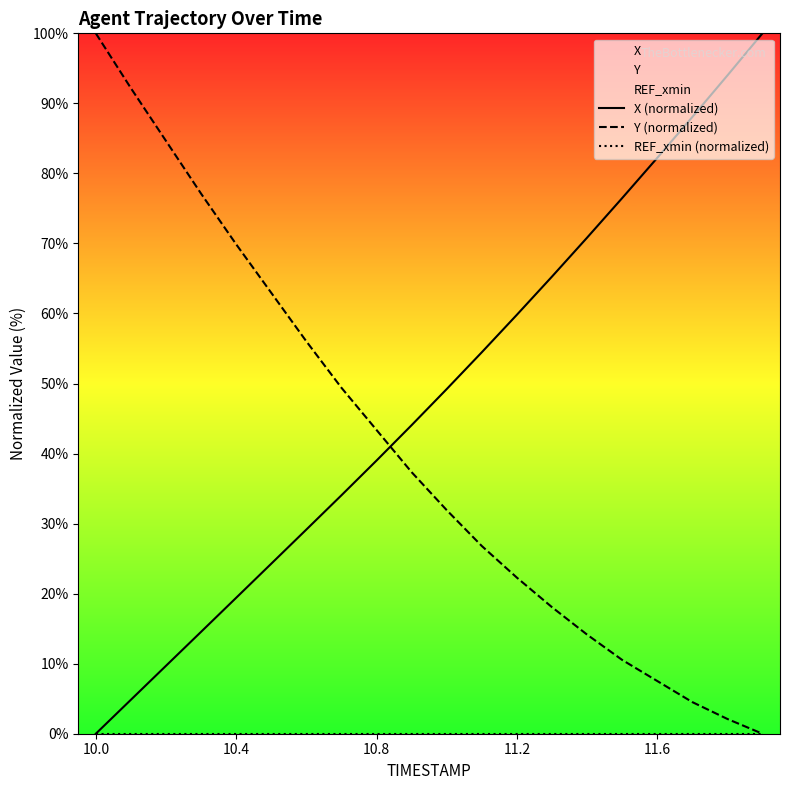

Reading left to right, transcribe all the data shown in this chart.

X (normalized): 0.0	4.8	9.7	14.5	19.4	24.3	29.1	34.0	39.0	44.1	49.2	54.5	59.8	65.3	70.8	76.5	82.2	88.0	94.0	100.0
Y (normalized): 100.0	92.2	84.6	77.1	69.9	63.0	56.0	49.4	43.4	37.3	31.9	26.8	22.3	18.1	14.2	10.5	7.5	4.5	2.1	0.0
REF_xmin (normalized): 0.0	0.0	0.0	0.0	0.0	0.0	0.0	0.0	0.0	0.0	0.0	0.0	0.0	0.0	0.0	0.0	0.0	0.0	0.0	0.0